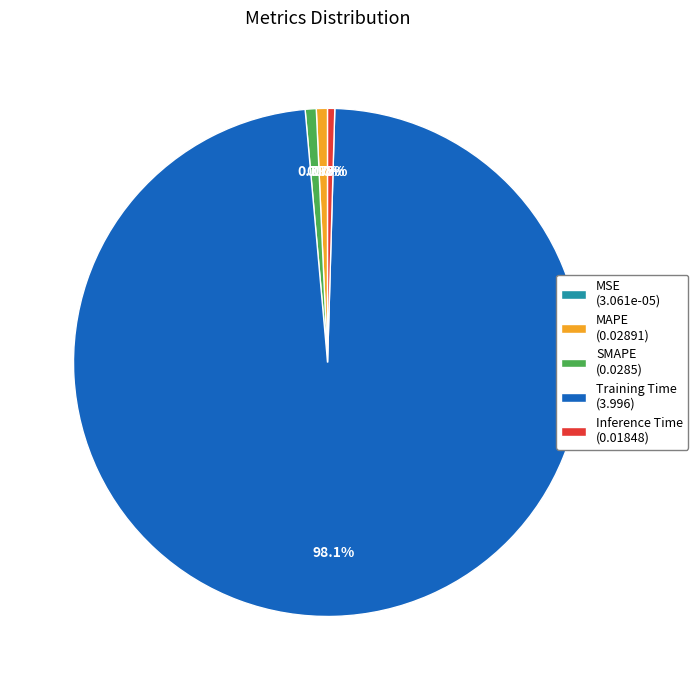

Is Training Time (3.996) the majority of the pie?

Yes